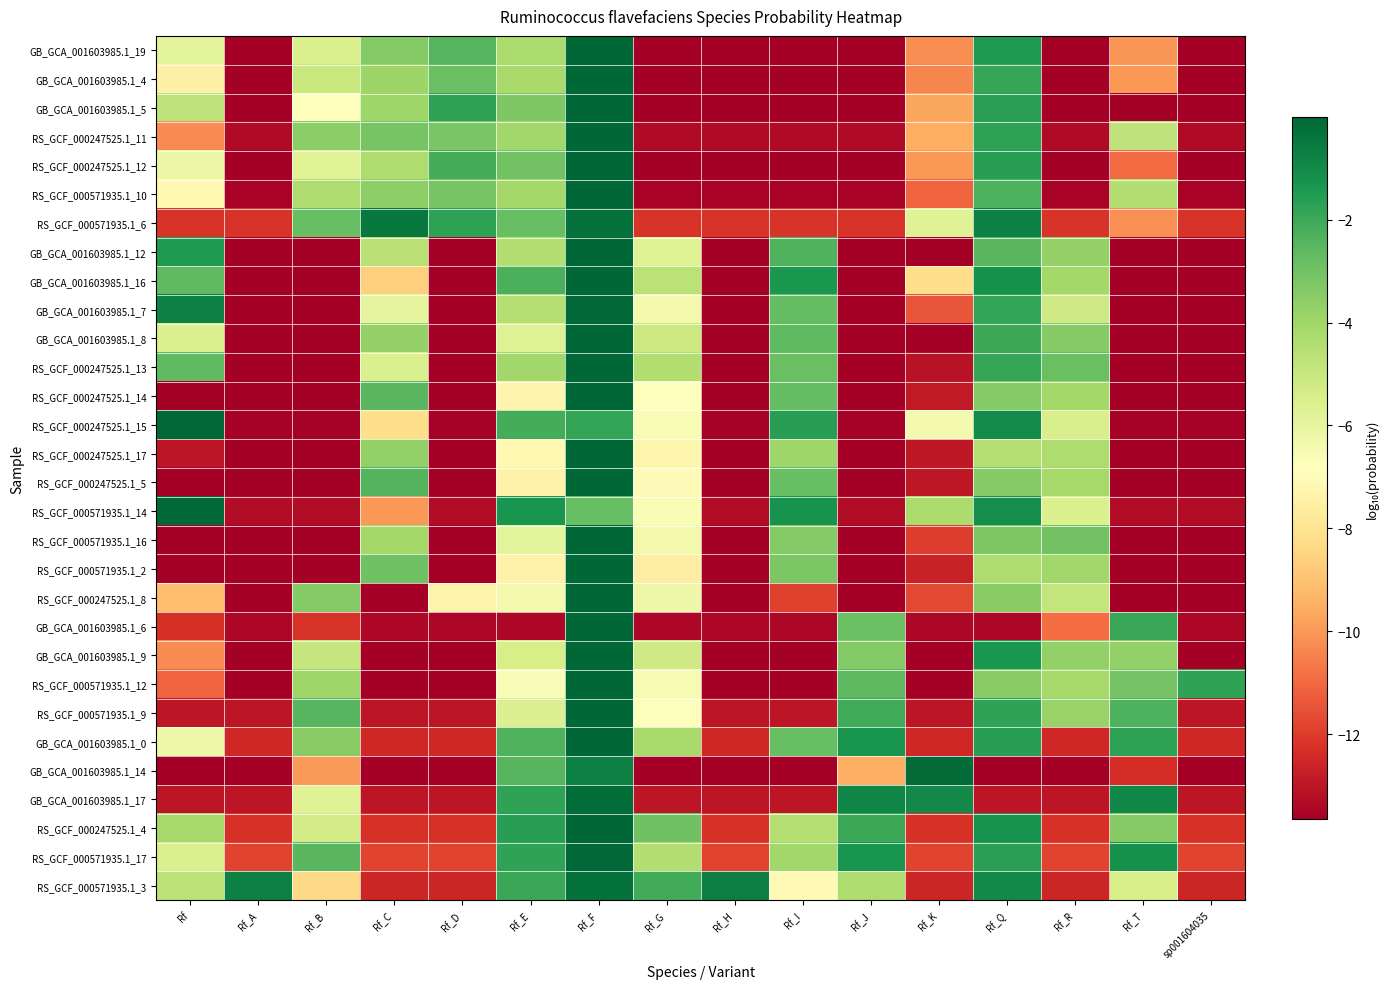

Reading left to right, extract all data points from this chart.

GB_GCA_001603985.1_19: Rf=-5.9	Rf_A=-13.7	Rf_B=-5.6	Rf_C=-3.4	Rf_D=-2.5	Rf_E=-4.3	Rf_F=-0.0	Rf_G=-13.7	Rf_H=-13.7	Rf_I=-13.7	Rf_J=-13.7	Rf_K=-10.2	Rf_Q=-1.5	Rf_R=-13.7	Rf_T=-10.1	sp001604035=-13.7
GB_GCA_001603985.1_4: Rf=-7.4	Rf_A=-13.7	Rf_B=-5.1	Rf_C=-3.9	Rf_D=-2.9	Rf_E=-4.2	Rf_F=-0.0	Rf_G=-13.7	Rf_H=-13.7	Rf_I=-13.7	Rf_J=-13.7	Rf_K=-10.4	Rf_Q=-1.9	Rf_R=-13.7	Rf_T=-10.0	sp001604035=-13.7
GB_GCA_001603985.1_5: Rf=-4.7	Rf_A=-13.7	Rf_B=-6.8	Rf_C=-4.0	Rf_D=-1.8	Rf_E=-3.3	Rf_F=-0.0	Rf_G=-13.7	Rf_H=-13.7	Rf_I=-13.7	Rf_J=-13.7	Rf_K=-9.7	Rf_Q=-1.7	Rf_R=-13.7	Rf_T=-13.7	sp001604035=-13.7
RS_GCF_000247525.1_11: Rf=-10.3	Rf_A=-13.3	Rf_B=-3.6	Rf_C=-3.1	Rf_D=-3.2	Rf_E=-4.1	Rf_F=-0.0	Rf_G=-13.3	Rf_H=-13.3	Rf_I=-13.3	Rf_J=-13.3	Rf_K=-9.5	Rf_Q=-1.7	Rf_R=-13.3	Rf_T=-4.8	sp001604035=-13.3
RS_GCF_000247525.1_12: Rf=-6.2	Rf_A=-13.7	Rf_B=-5.8	Rf_C=-4.3	Rf_D=-2.2	Rf_E=-3.0	Rf_F=-0.0	Rf_G=-13.7	Rf_H=-13.7	Rf_I=-13.7	Rf_J=-13.7	Rf_K=-10.0	Rf_Q=-1.6	Rf_R=-13.7	Rf_T=-10.9	sp001604035=-13.7
RS_GCF_000571935.1_10: Rf=-7.1	Rf_A=-13.5	Rf_B=-4.3	Rf_C=-3.6	Rf_D=-3.1	Rf_E=-4.1	Rf_F=-0.0	Rf_G=-13.5	Rf_H=-13.5	Rf_I=-13.5	Rf_J=-13.5	Rf_K=-11.1	Rf_Q=-2.3	Rf_R=-13.5	Rf_T=-4.4	sp001604035=-13.5
RS_GCF_000571935.1_6: Rf=-12.2	Rf_A=-12.2	Rf_B=-2.8	Rf_C=-0.5	Rf_D=-1.7	Rf_E=-2.8	Rf_F=-0.3	Rf_G=-12.2	Rf_H=-12.2	Rf_I=-12.2	Rf_J=-12.2	Rf_K=-5.7	Rf_Q=-0.8	Rf_R=-12.2	Rf_T=-10.2	sp001604035=-12.2
GB_GCA_001603985.1_12: Rf=-1.5	Rf_A=-13.7	Rf_B=-13.7	Rf_C=-4.6	Rf_D=-13.7	Rf_E=-4.4	Rf_F=-0.0	Rf_G=-5.7	Rf_H=-13.7	Rf_I=-2.4	Rf_J=-13.7	Rf_K=-13.7	Rf_Q=-2.5	Rf_R=-3.8	Rf_T=-13.7	sp001604035=-13.7
GB_GCA_001603985.1_16: Rf=-2.7	Rf_A=-13.7	Rf_B=-13.7	Rf_C=-8.6	Rf_D=-13.7	Rf_E=-2.2	Rf_F=-0.1	Rf_G=-4.7	Rf_H=-13.7	Rf_I=-1.4	Rf_J=-13.7	Rf_K=-8.2	Rf_Q=-1.2	Rf_R=-4.1	Rf_T=-13.7	sp001604035=-13.7
GB_GCA_001603985.1_7: Rf=-0.8	Rf_A=-13.7	Rf_B=-13.7	Rf_C=-5.9	Rf_D=-13.7	Rf_E=-4.5	Rf_F=-0.1	Rf_G=-6.4	Rf_H=-13.7	Rf_I=-2.8	Rf_J=-13.7	Rf_K=-11.5	Rf_Q=-1.9	Rf_R=-5.2	Rf_T=-13.7	sp001604035=-13.7
GB_GCA_001603985.1_8: Rf=-5.6	Rf_A=-13.7	Rf_B=-13.7	Rf_C=-3.7	Rf_D=-13.7	Rf_E=-5.7	Rf_F=-0.0	Rf_G=-5.1	Rf_H=-13.7	Rf_I=-2.6	Rf_J=-13.7	Rf_K=-13.7	Rf_Q=-2.0	Rf_R=-3.5	Rf_T=-13.7	sp001604035=-13.7
RS_GCF_000247525.1_13: Rf=-2.6	Rf_A=-13.7	Rf_B=-13.7	Rf_C=-5.5	Rf_D=-13.7	Rf_E=-4.0	Rf_F=-0.0	Rf_G=-4.5	Rf_H=-13.7	Rf_I=-2.9	Rf_J=-13.7	Rf_K=-13.1	Rf_Q=-1.9	Rf_R=-2.9	Rf_T=-13.7	sp001604035=-13.7
RS_GCF_000247525.1_14: Rf=-13.7	Rf_A=-13.7	Rf_B=-13.7	Rf_C=-2.6	Rf_D=-13.7	Rf_E=-7.3	Rf_F=-0.0	Rf_G=-6.8	Rf_H=-13.7	Rf_I=-2.8	Rf_J=-13.7	Rf_K=-12.9	Rf_Q=-3.4	Rf_R=-4.1	Rf_T=-13.7	sp001604035=-13.7
RS_GCF_000247525.1_15: Rf=-0.1	Rf_A=-13.6	Rf_B=-13.6	Rf_C=-8.2	Rf_D=-13.6	Rf_E=-2.2	Rf_F=-1.8	Rf_G=-6.6	Rf_H=-13.6	Rf_I=-1.6	Rf_J=-13.6	Rf_K=-6.4	Rf_Q=-1.1	Rf_R=-5.4	Rf_T=-13.6	sp001604035=-13.6
RS_GCF_000247525.1_17: Rf=-13.0	Rf_A=-13.7	Rf_B=-13.7	Rf_C=-3.7	Rf_D=-13.7	Rf_E=-7.1	Rf_F=-0.0	Rf_G=-7.2	Rf_H=-13.7	Rf_I=-4.0	Rf_J=-13.7	Rf_K=-13.0	Rf_Q=-4.5	Rf_R=-4.3	Rf_T=-13.7	sp001604035=-13.7
RS_GCF_000247525.1_5: Rf=-13.7	Rf_A=-13.7	Rf_B=-13.7	Rf_C=-2.4	Rf_D=-13.7	Rf_E=-7.4	Rf_F=-0.0	Rf_G=-6.9	Rf_H=-13.7	Rf_I=-2.8	Rf_J=-13.7	Rf_K=-12.9	Rf_Q=-3.5	Rf_R=-4.2	Rf_T=-13.7	sp001604035=-13.7
RS_GCF_000571935.1_14: Rf=-0.1	Rf_A=-13.2	Rf_B=-13.2	Rf_C=-10.0	Rf_D=-13.2	Rf_E=-1.3	Rf_F=-2.8	Rf_G=-6.6	Rf_H=-13.2	Rf_I=-1.2	Rf_J=-13.2	Rf_K=-4.3	Rf_Q=-1.1	Rf_R=-5.6	Rf_T=-13.2	sp001604035=-13.2
RS_GCF_000571935.1_16: Rf=-13.7	Rf_A=-13.7	Rf_B=-13.7	Rf_C=-4.1	Rf_D=-13.7	Rf_E=-5.9	Rf_F=-0.0	Rf_G=-6.4	Rf_H=-13.7	Rf_I=-3.4	Rf_J=-13.7	Rf_K=-12.0	Rf_Q=-3.3	Rf_R=-3.0	Rf_T=-13.7	sp001604035=-13.7
RS_GCF_000571935.1_2: Rf=-13.7	Rf_A=-13.7	Rf_B=-13.7	Rf_C=-3.0	Rf_D=-13.7	Rf_E=-7.4	Rf_F=-0.0	Rf_G=-7.5	Rf_H=-13.7	Rf_I=-3.2	Rf_J=-13.7	Rf_K=-12.7	Rf_Q=-4.4	Rf_R=-4.0	Rf_T=-13.7	sp001604035=-13.7
RS_GCF_000247525.1_8: Rf=-9.1	Rf_A=-13.7	Rf_B=-3.4	Rf_C=-13.7	Rf_D=-7.3	Rf_E=-6.5	Rf_F=-0.0	Rf_G=-6.3	Rf_H=-13.7	Rf_I=-11.9	Rf_J=-13.7	Rf_K=-11.7	Rf_Q=-3.5	Rf_R=-4.9	Rf_T=-13.7	sp001604035=-13.7
GB_GCA_001603985.1_6: Rf=-12.3	Rf_A=-13.4	Rf_B=-12.2	Rf_C=-13.4	Rf_D=-13.4	Rf_E=-13.4	Rf_F=-0.0	Rf_G=-13.4	Rf_H=-13.4	Rf_I=-13.4	Rf_J=-2.9	Rf_K=-13.4	Rf_Q=-13.4	Rf_R=-10.9	Rf_T=-1.9	sp001604035=-13.4
GB_GCA_001603985.1_9: Rf=-10.3	Rf_A=-13.7	Rf_B=-4.9	Rf_C=-13.7	Rf_D=-13.7	Rf_E=-5.4	Rf_F=-0.0	Rf_G=-5.2	Rf_H=-13.7	Rf_I=-13.7	Rf_J=-3.4	Rf_K=-13.7	Rf_Q=-1.4	Rf_R=-3.7	Rf_T=-3.7	sp001604035=-13.7
RS_GCF_000571935.1_12: Rf=-11.1	Rf_A=-13.7	Rf_B=-4.0	Rf_C=-13.7	Rf_D=-13.7	Rf_E=-6.6	Rf_F=-0.0	Rf_G=-6.5	Rf_H=-13.7	Rf_I=-13.7	Rf_J=-2.6	Rf_K=-13.7	Rf_Q=-3.5	Rf_R=-4.1	Rf_T=-3.1	sp001604035=-1.8
RS_GCF_000571935.1_9: Rf=-13.0	Rf_A=-13.0	Rf_B=-2.5	Rf_C=-13.0	Rf_D=-13.0	Rf_E=-5.6	Rf_F=-0.0	Rf_G=-6.8	Rf_H=-13.0	Rf_I=-13.0	Rf_J=-2.0	Rf_K=-13.0	Rf_Q=-1.8	Rf_R=-3.8	Rf_T=-2.3	sp001604035=-13.0
GB_GCA_001603985.1_0: Rf=-6.2	Rf_A=-12.5	Rf_B=-3.5	Rf_C=-12.5	Rf_D=-12.5	Rf_E=-2.4	Rf_F=-0.0	Rf_G=-4.2	Rf_H=-12.5	Rf_I=-2.8	Rf_J=-1.3	Rf_K=-12.5	Rf_Q=-1.6	Rf_R=-12.5	Rf_T=-1.7	sp001604035=-12.5
GB_GCA_001603985.1_14: Rf=-13.7	Rf_A=-13.7	Rf_B=-10.0	Rf_C=-13.7	Rf_D=-13.7	Rf_E=-2.5	Rf_F=-0.7	Rf_G=-13.7	Rf_H=-13.7	Rf_I=-13.7	Rf_J=-9.5	Rf_K=-0.1	Rf_Q=-13.7	Rf_R=-13.7	Rf_T=-12.4	sp001604035=-13.7
GB_GCA_001603985.1_17: Rf=-13.0	Rf_A=-13.0	Rf_B=-5.7	Rf_C=-13.0	Rf_D=-13.0	Rf_E=-1.8	Rf_F=-0.2	Rf_G=-13.0	Rf_H=-13.0	Rf_I=-13.0	Rf_J=-0.9	Rf_K=-1.0	Rf_Q=-13.0	Rf_R=-13.0	Rf_T=-0.9	sp001604035=-13.0
RS_GCF_000247525.1_4: Rf=-4.2	Rf_A=-12.2	Rf_B=-5.3	Rf_C=-12.2	Rf_D=-12.2	Rf_E=-1.6	Rf_F=-0.0	Rf_G=-2.9	Rf_H=-12.2	Rf_I=-4.5	Rf_J=-2.0	Rf_K=-12.2	Rf_Q=-1.2	Rf_R=-12.2	Rf_T=-3.4	sp001604035=-12.2
RS_GCF_000571935.1_17: Rf=-5.5	Rf_A=-11.8	Rf_B=-2.5	Rf_C=-11.8	Rf_D=-11.8	Rf_E=-1.8	Rf_F=-0.1	Rf_G=-4.5	Rf_H=-11.8	Rf_I=-4.0	Rf_J=-1.3	Rf_K=-11.8	Rf_Q=-1.7	Rf_R=-11.8	Rf_T=-1.2	sp001604035=-11.8
RS_GCF_000571935.1_3: Rf=-4.7	Rf_A=-0.7	Rf_B=-8.3	Rf_C=-12.6	Rf_D=-12.6	Rf_E=-1.9	Rf_F=-0.3	Rf_G=-2.1	Rf_H=-0.7	Rf_I=-7.1	Rf_J=-4.4	Rf_K=-12.6	Rf_Q=-1.0	Rf_R=-12.6	Rf_T=-5.4	sp001604035=-12.6